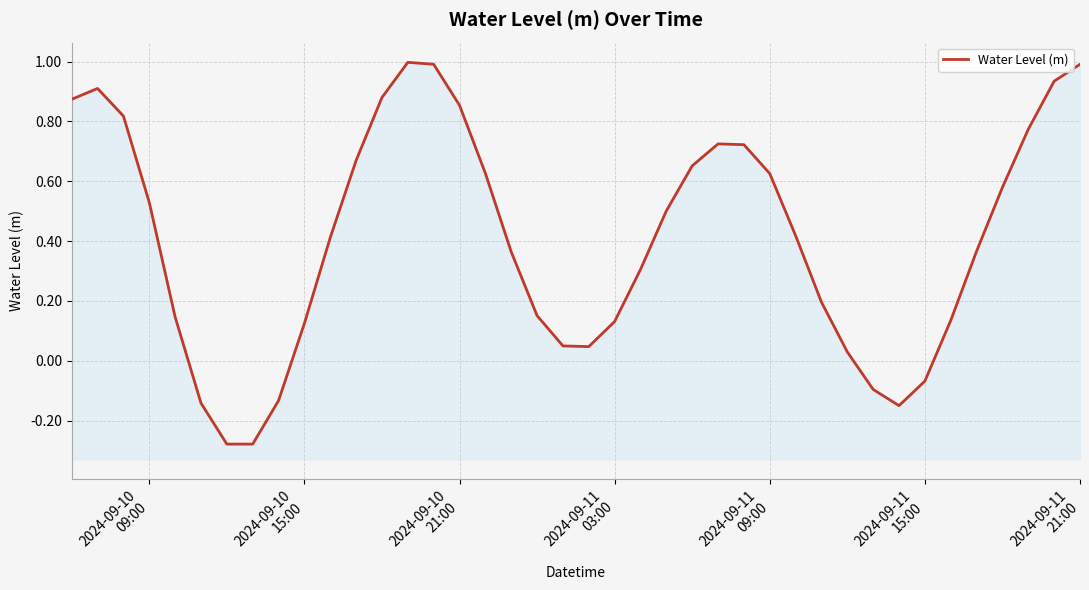

Reading left to right, what are all the values shown in this chart?

0.9	0.9	0.8	0.5	0.1	-0.1	-0.3	-0.3	-0.1	0.1	0.4	0.7	0.9	1.0	1.0	0.9	0.6	0.4	0.2	0.0	0.0	0.1	0.3	0.5	0.7	0.7	0.7	0.6	0.4	0.2	0.0	-0.1	-0.2	-0.1	0.1	0.4	0.6	0.8	0.9	1.0